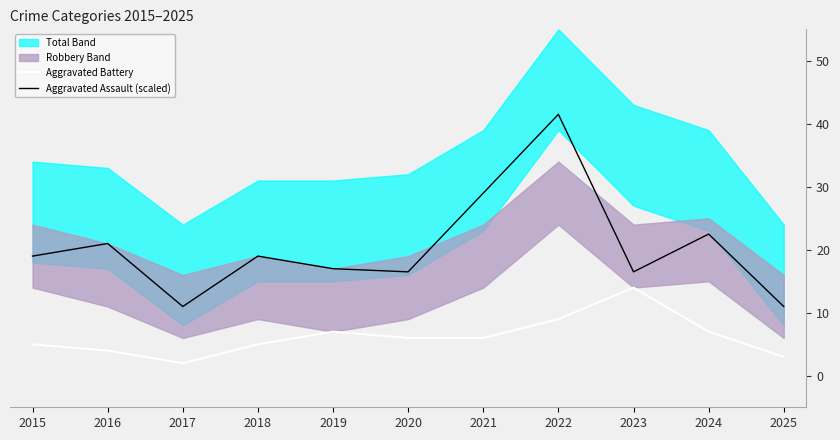

Reading right to left, extract all data points from this chart.

Aggravated Battery: 2025=3.0	2024=7.0	2023=14.0	2022=9.0	2021=6.0	2020=6.0	2019=7.0	2018=5.0	2017=2.0	2016=4.0	2015=5.0
Aggravated Assault (scaled): 2025=11.0	2024=22.5	2023=16.5	2022=41.5	2021=29.0	2020=16.5	2019=17.0	2018=19.0	2017=11.0	2016=21.0	2015=19.0